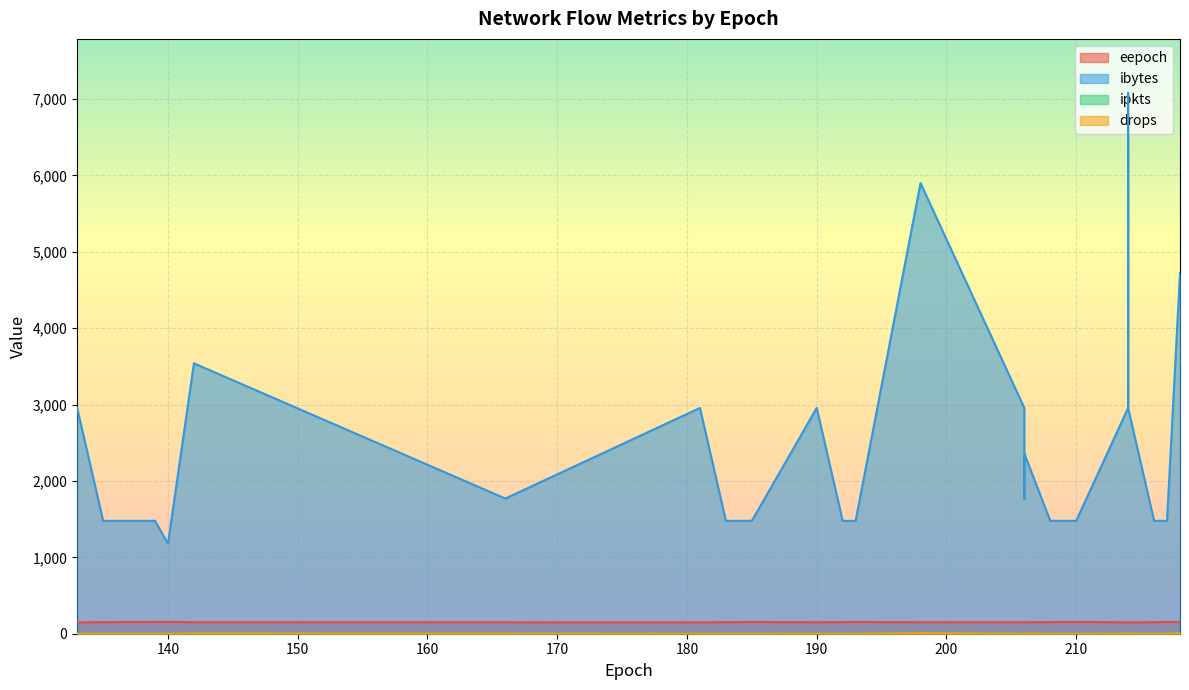

How many lines are shown in the chart?

4